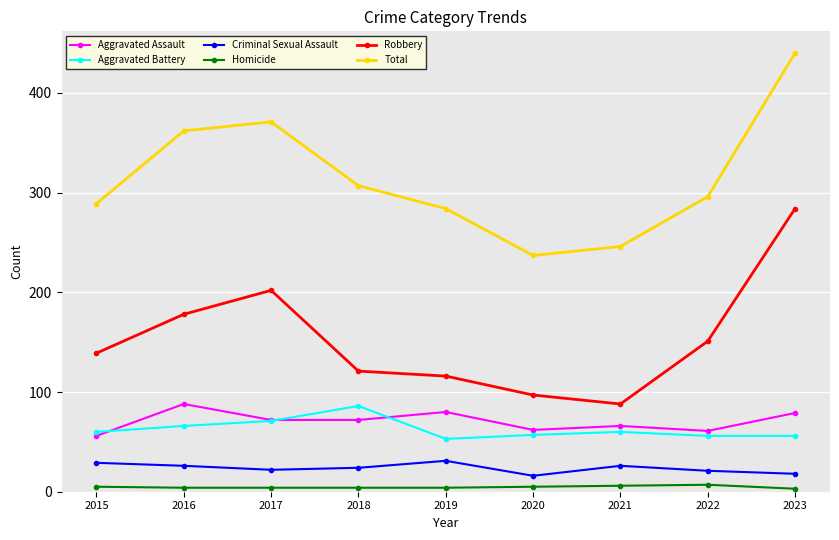

How many data points does each series have?

9